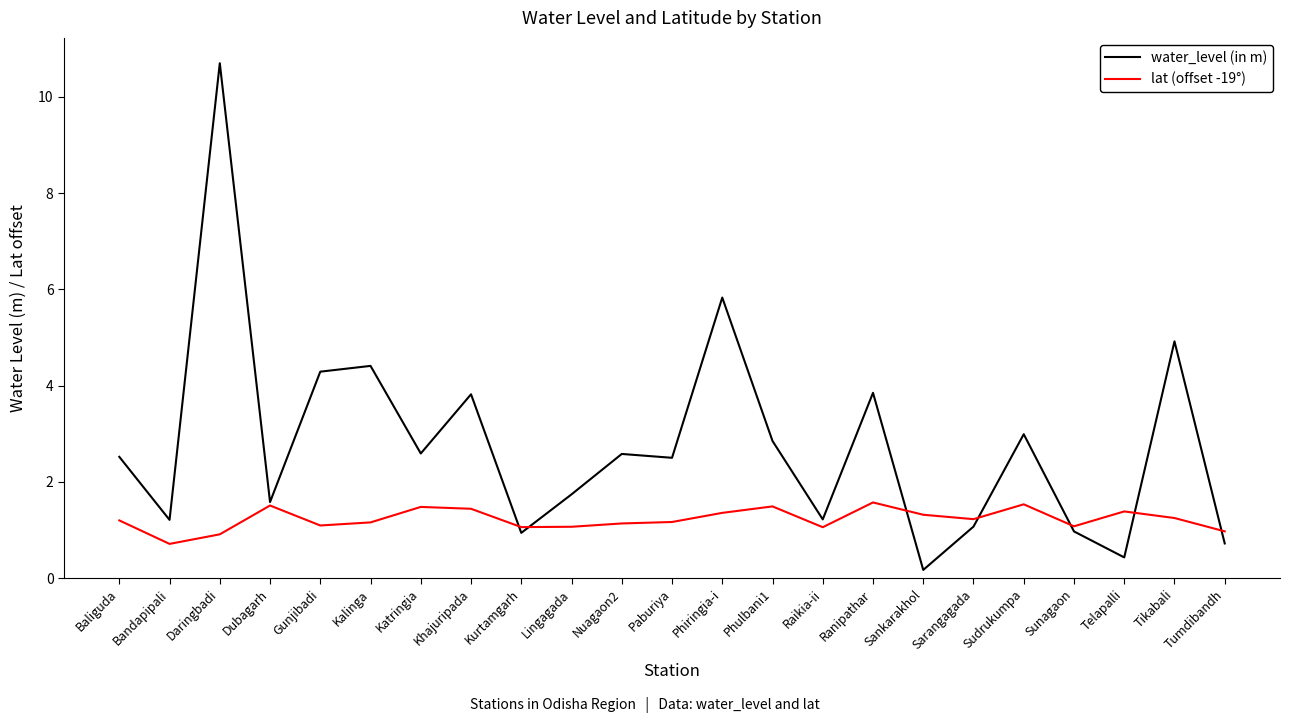

What is the difference between the highest and lowest values at Khajuripada?

2.4